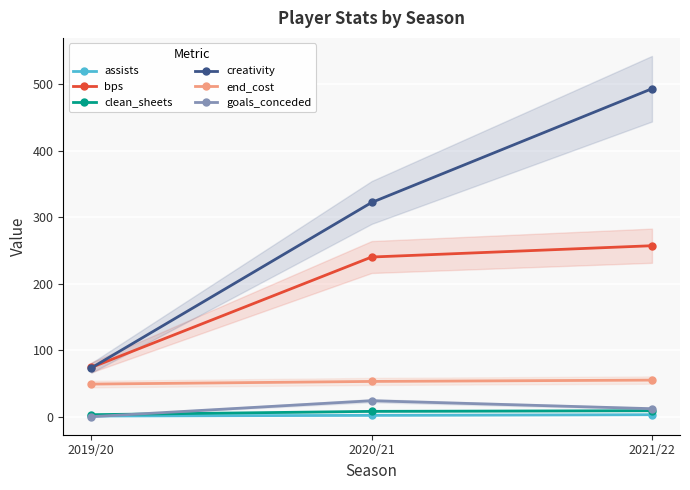

What is the total value across all series at 2019/20?

200.3